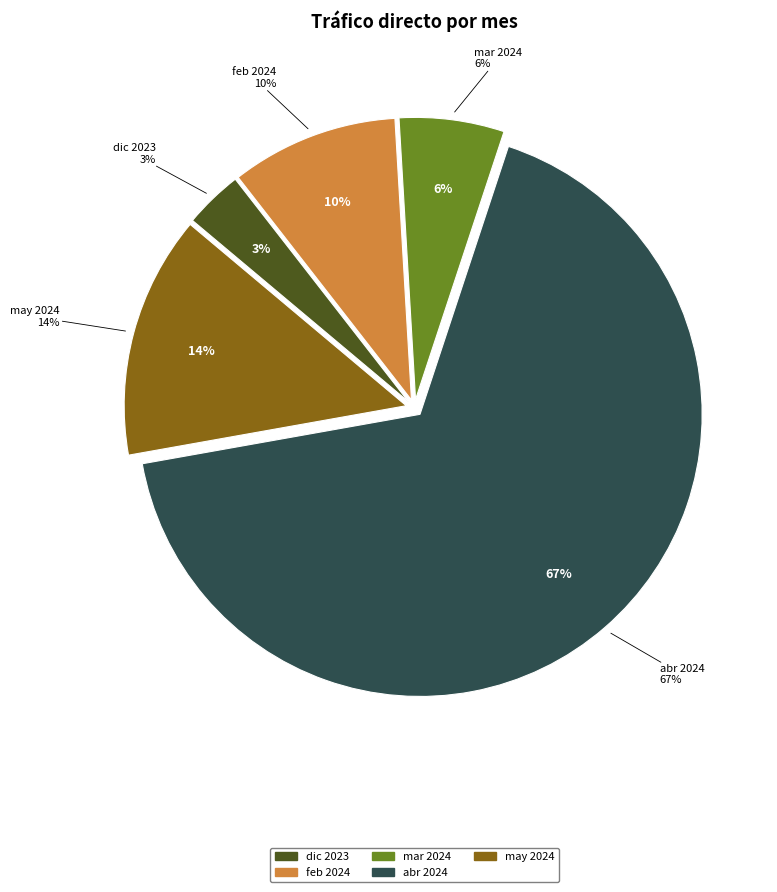

Combined, do mar 2024 and dic 2023 account for over 50%?

No